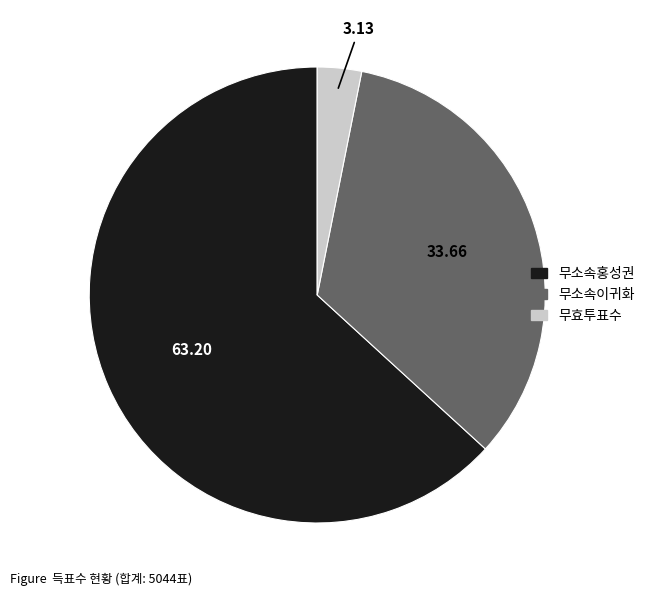

Which slice is the largest?

무소속홍성권